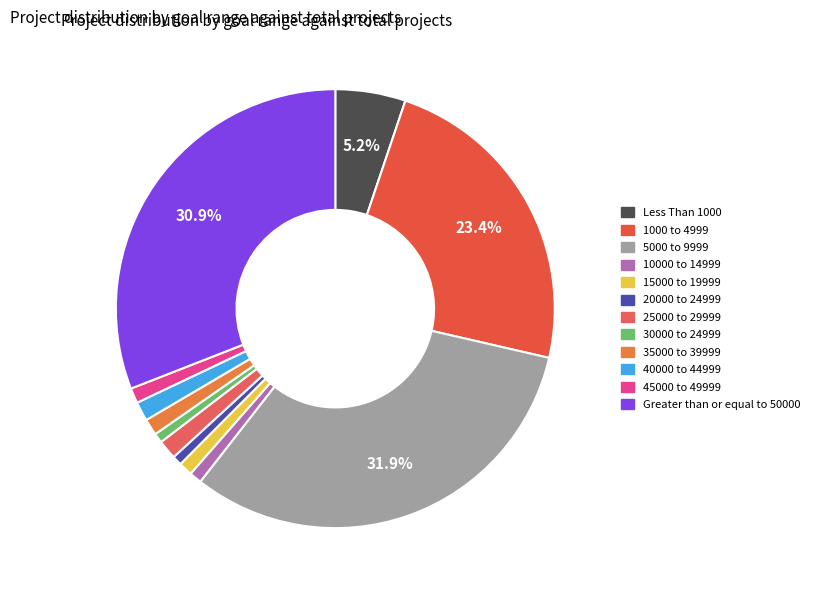

Count the number of slices in the pie.

12